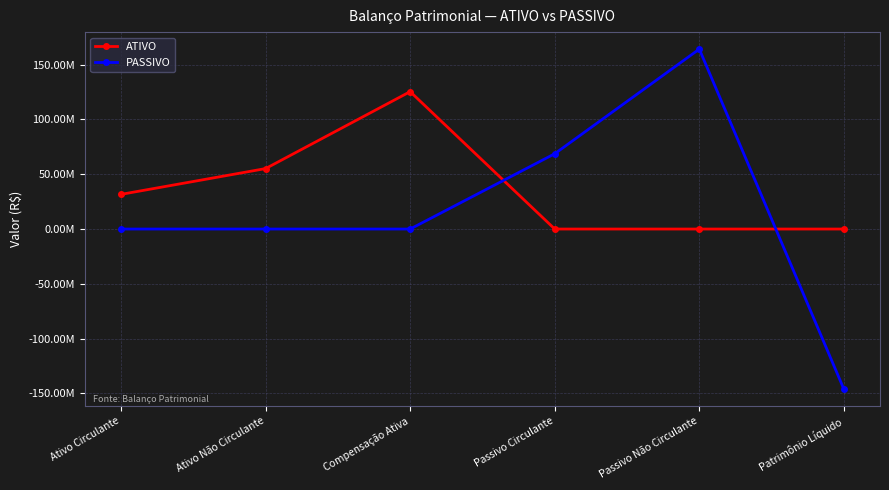

Which series ends up on top after the final intersection of ATIVO and PASSIVO?

ATIVO